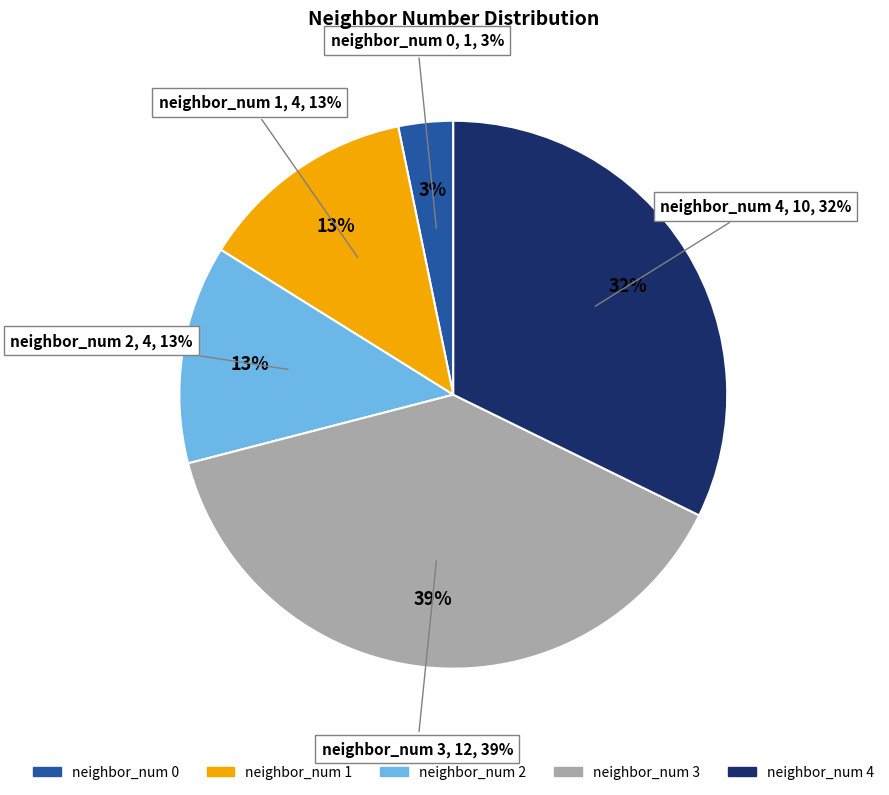

The 1 slice represents 13% of the pie. True or false?

True